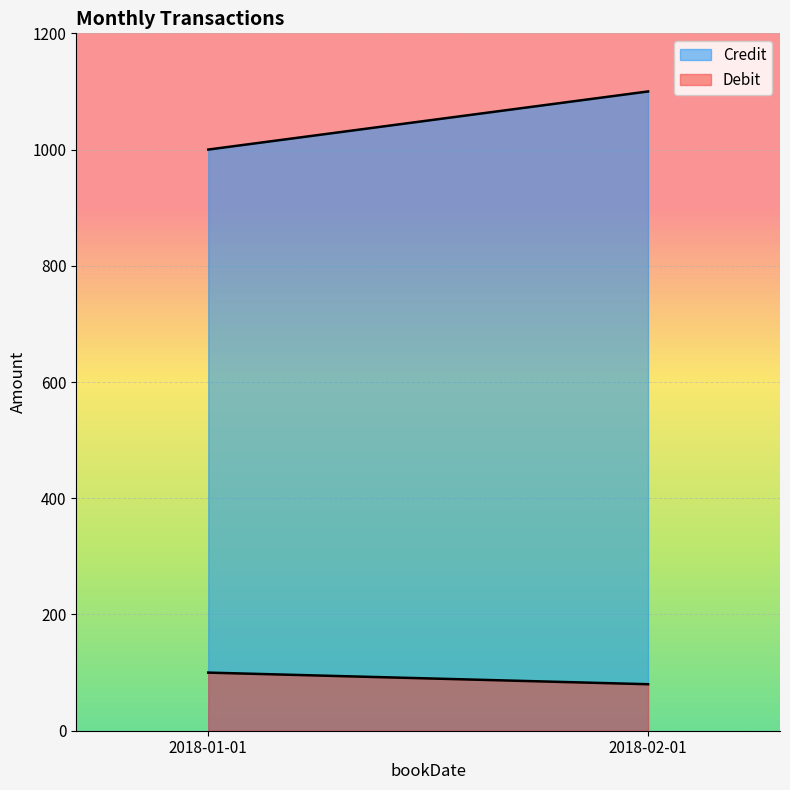

Is the value of Credit at 2018-01-01 greater than the value of Debit at 2018-01-01?

Yes